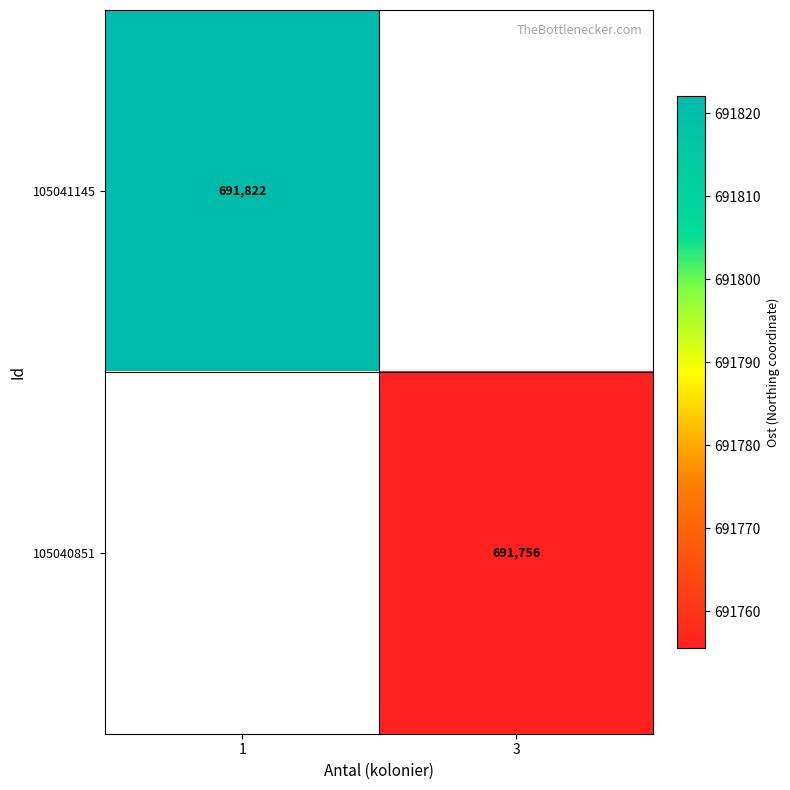

What is the smallest value displayed?

691755.6